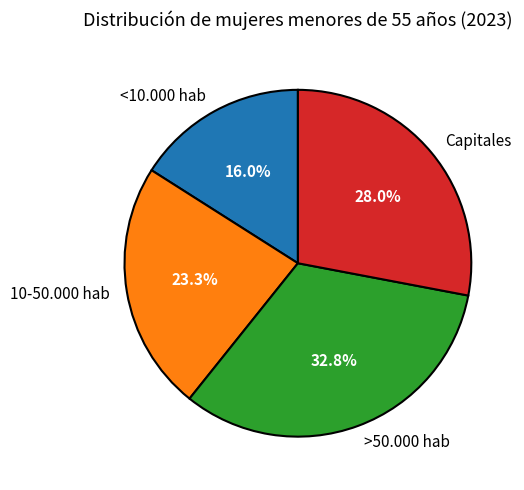

Between Capitales and >50.000 hab, which is larger?

>50.000 hab